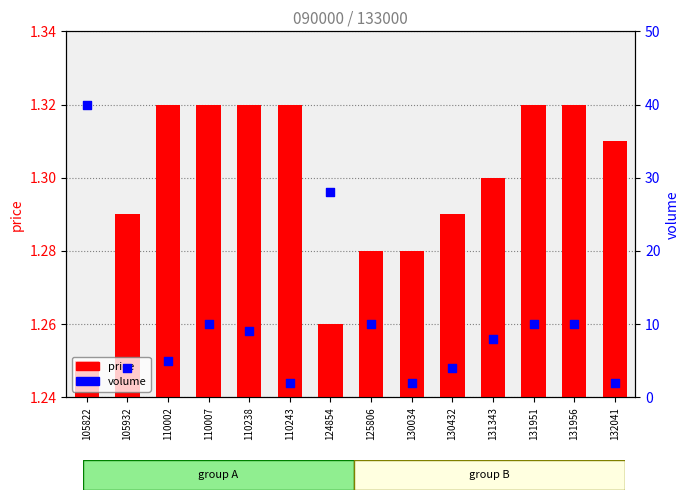

Which series has the largest Y range (max minus min)?

volume